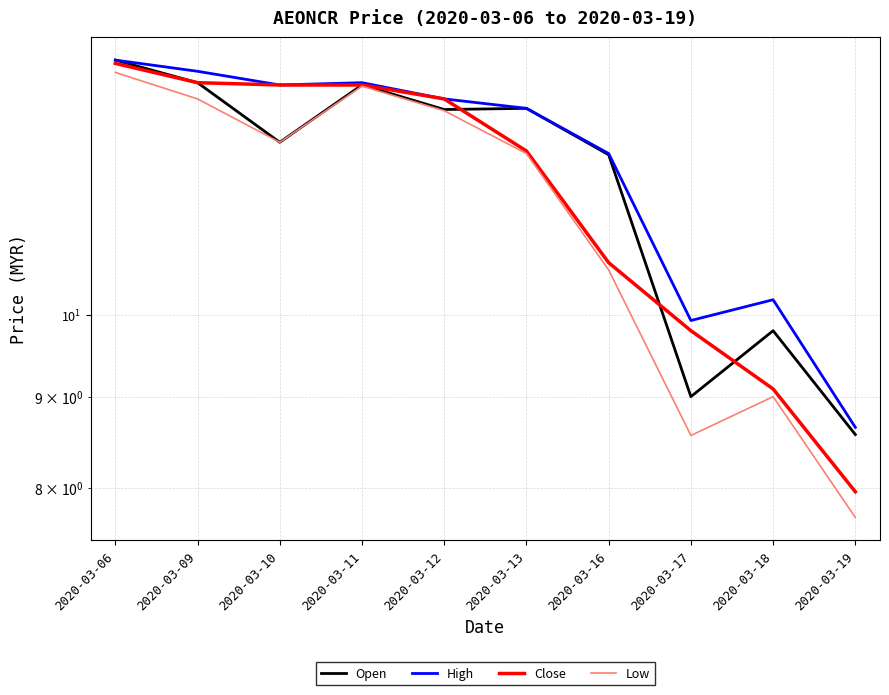

What is the difference between the maximum and minimum values in the Close series?

5.9